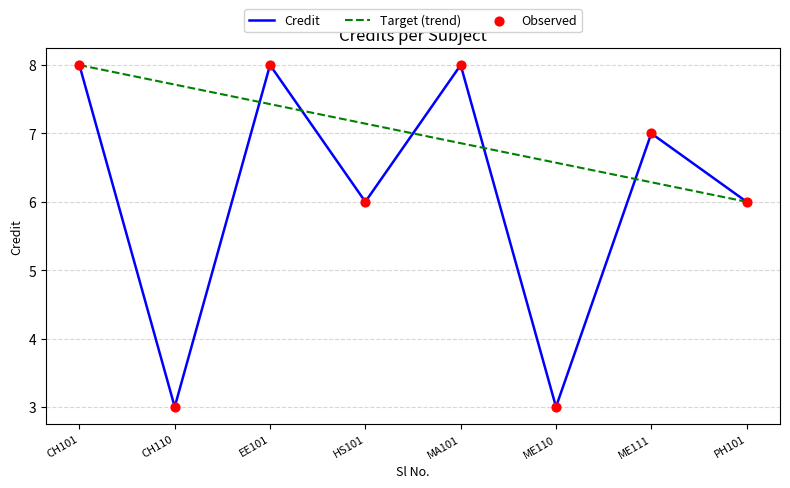

Which series has the largest total across all categories?

Target (trend)